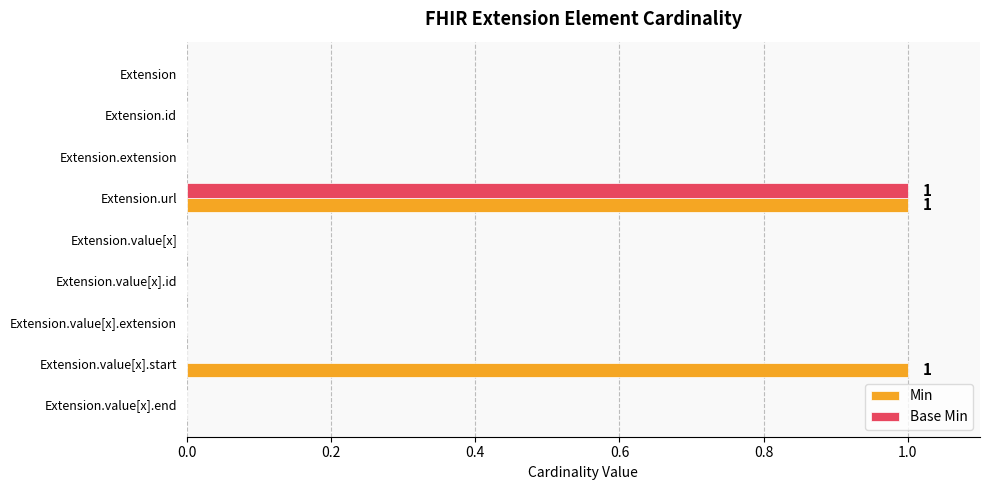

The Min series shows 1 at Extension.extension. True or false?

False